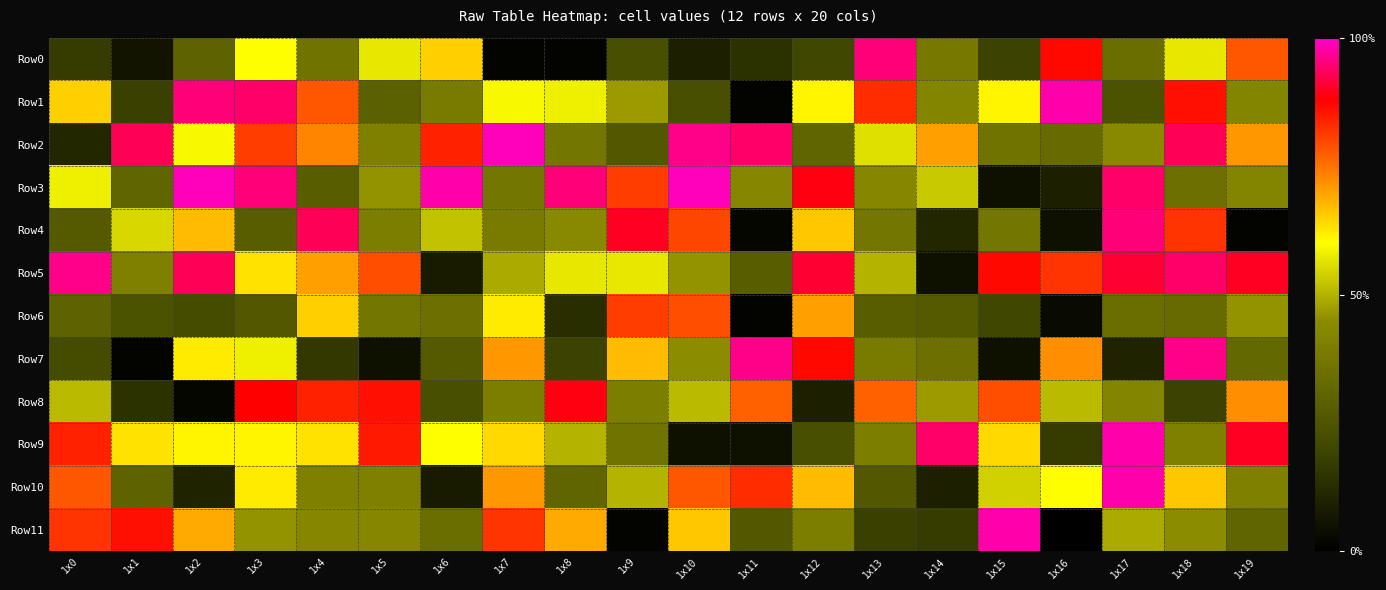

Which series has the largest range (max minus min)?

Row11